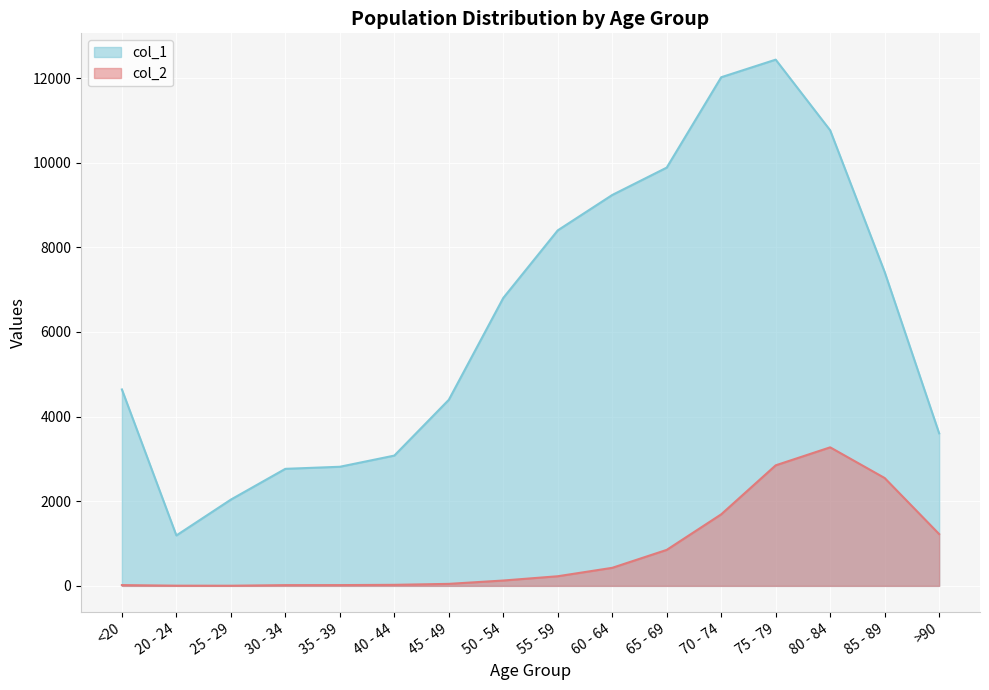

What is the difference between the highest and lowest values at 50 - 54?

6677